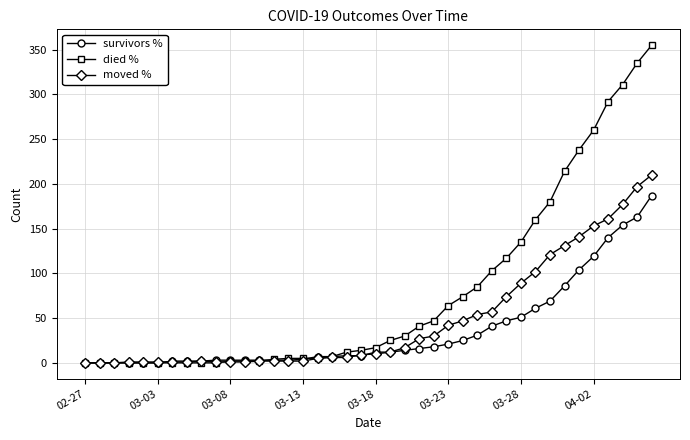

What is the value of the moved % point at the 27th from the left?

47